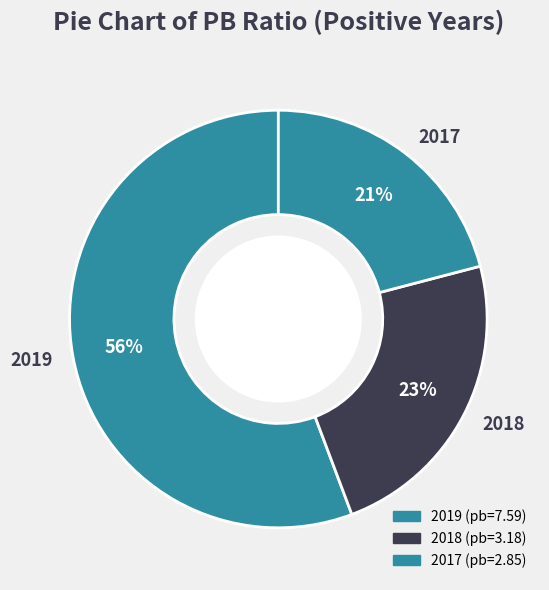

Approximately how many times larger is the value at 2017 compared to 2019?

0.4